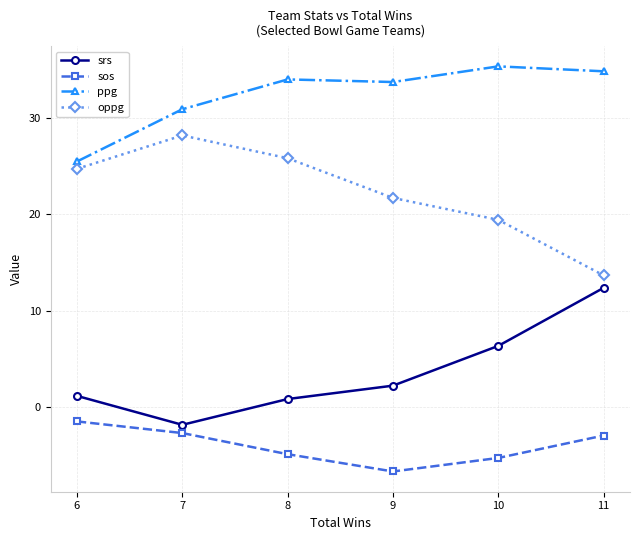

What is the difference between the maximum and minimum values in the oppg series?

14.6